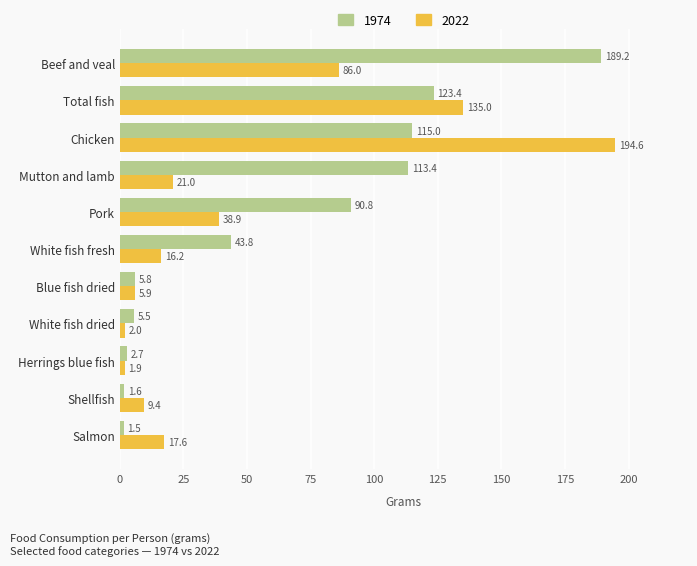

The value of 1974 at Total fish is 63.9. True or false?

False